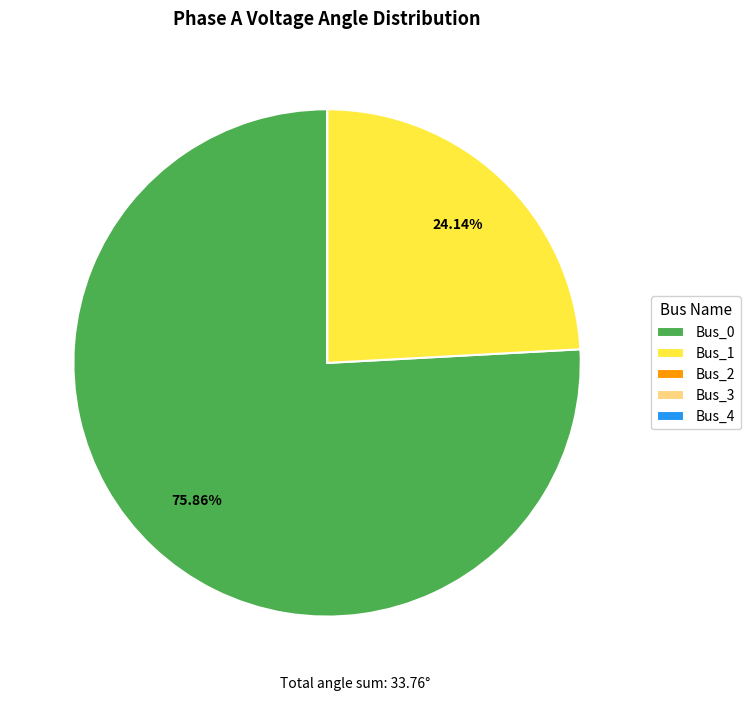

To the nearest percent, what is the average slice percentage?

20%